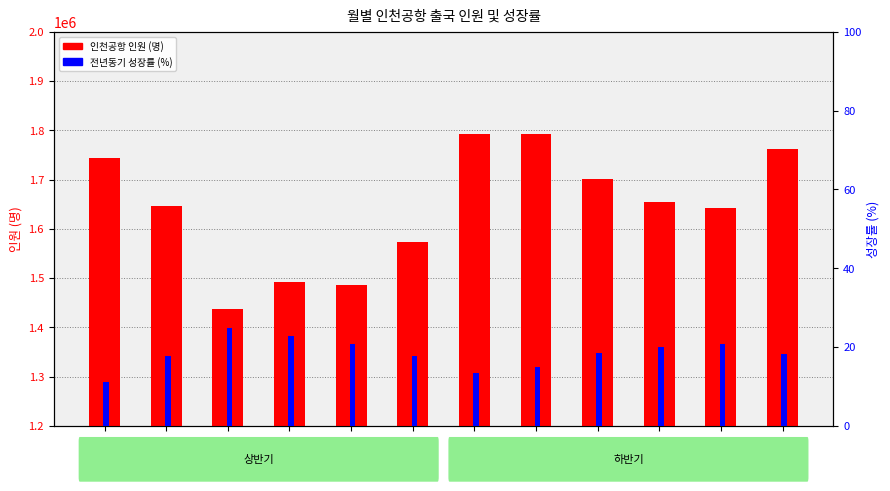

Read the 전년동기 성장률 (%) value at 7월.

13.4